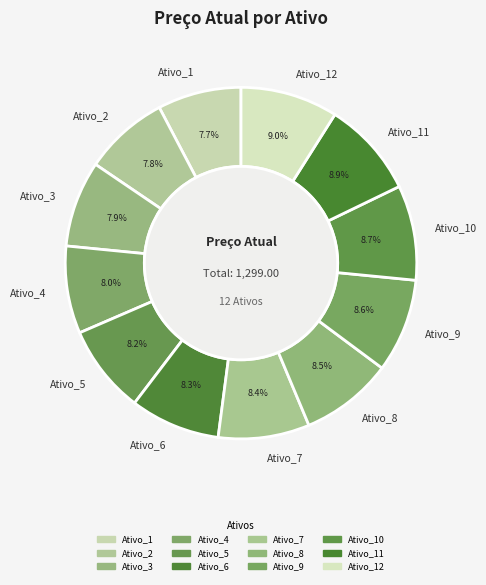

What percentage is the Ativo_5 slice, to the nearest percent?

8%